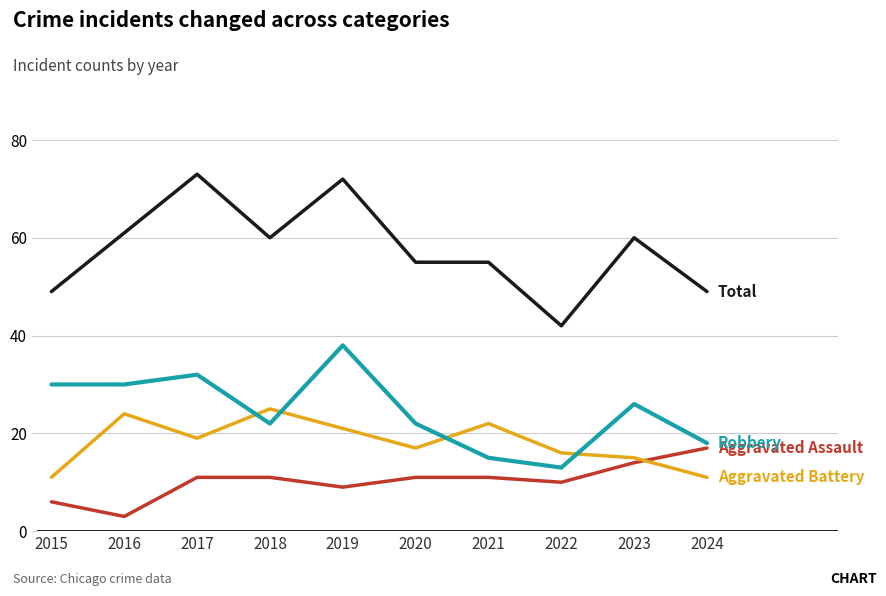

Count the number of data series in this chart.

4